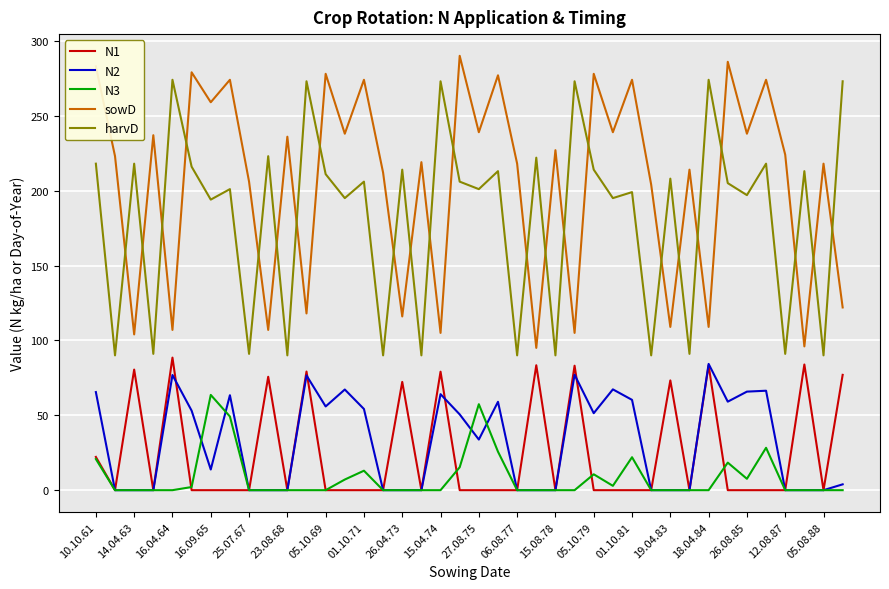

What is the greatest value displayed?

290.0